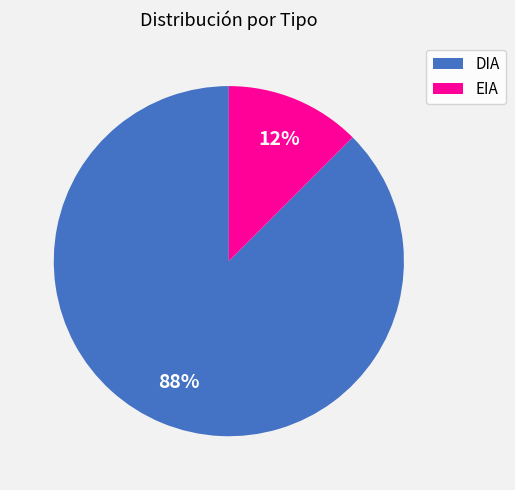

Which category has the smallest portion of the pie?

EIA